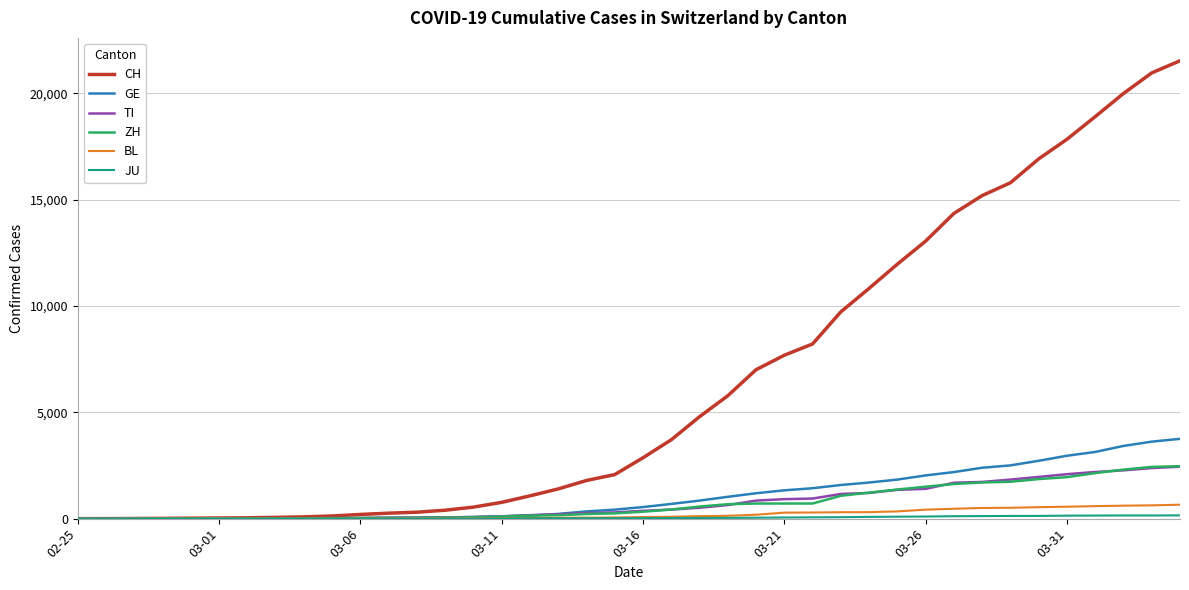

Which series has the widest spread of values?

CH